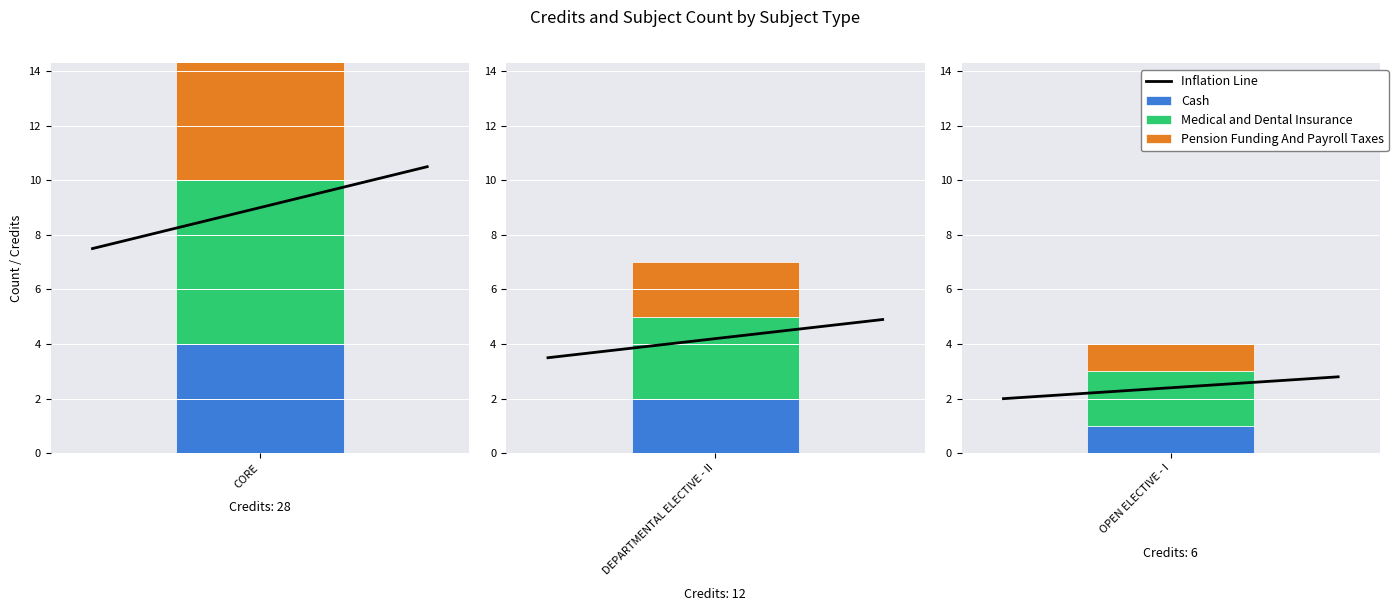

At how many categories does at least one series exceed 4?

1